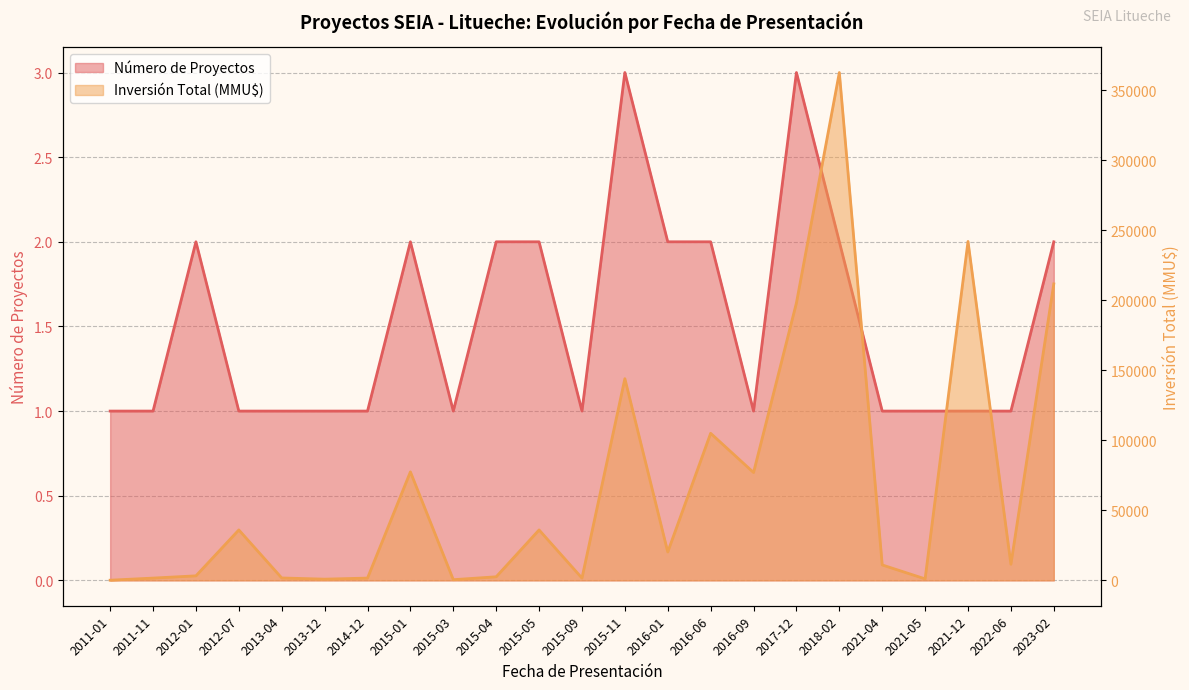

Reading right to left, what are all the values shown in this chart?

Número de Proyectos: 2023-02=2	2022-06=1	2021-12=1	2021-05=1	2021-04=1	2018-02=2	2017-12=3	2016-09=1	2016-06=2	2016-01=2	2015-11=3	2015-09=1	2015-05=2	2015-04=2	2015-03=1	2015-01=2	2014-12=1	2013-12=1	2013-04=1	2012-07=1	2012-01=2	2011-11=1	2011-01=1
Inversión Total (MMU$): 2023-02=211678	2022-06=11500	2021-12=242000	2021-05=1050	2021-04=11000	2018-02=362611	2017-12=198132	2016-09=77000	2016-06=105000	2016-01=20271	2015-11=144000	2015-09=1610	2015-05=36000	2015-04=2542	2015-03=469	2015-01=77469	2014-12=1610	2013-12=850	2013-04=1700	2012-07=36000	2012-01=3220	2011-11=1610	2011-01=100